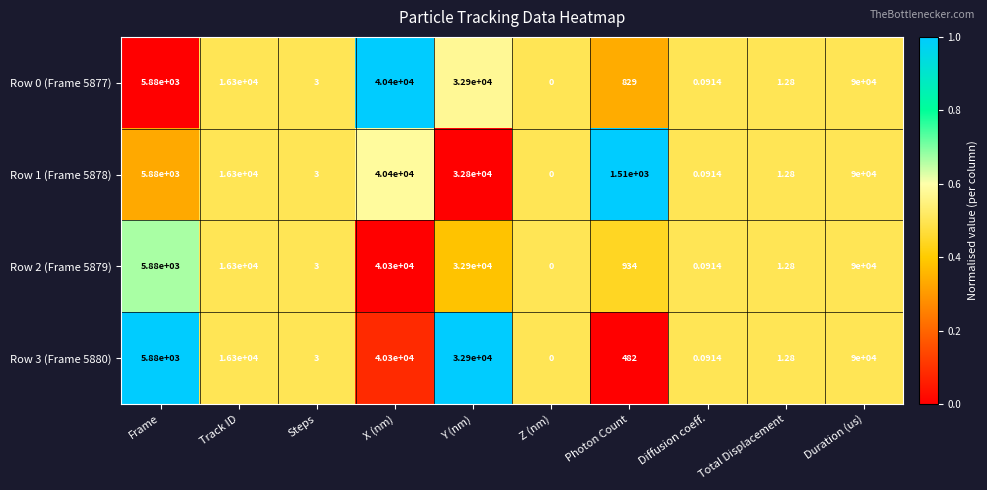

What is the total value across all series at Total Displacement?

5.1